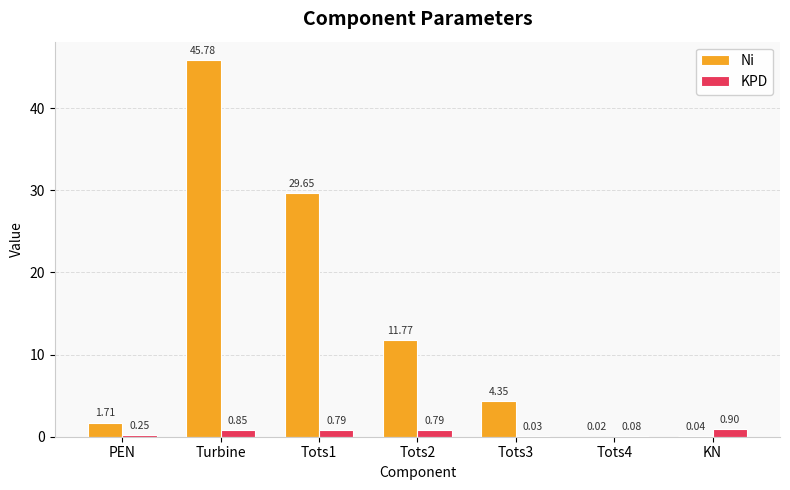

What is the sum of all KPD values?

3.7